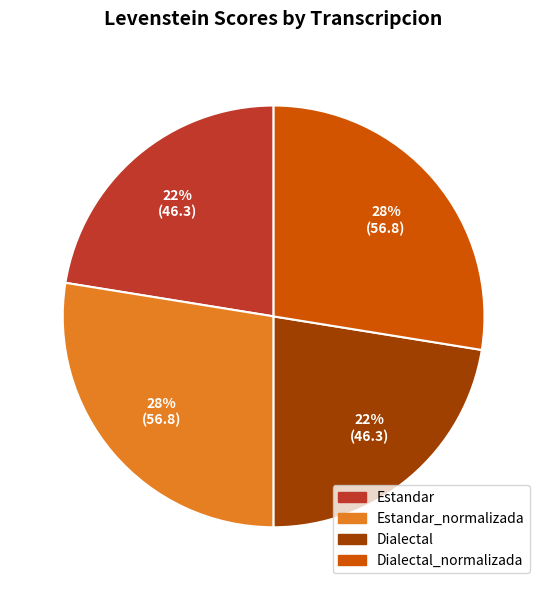

Is there any slice that represents more than half of the pie?

No